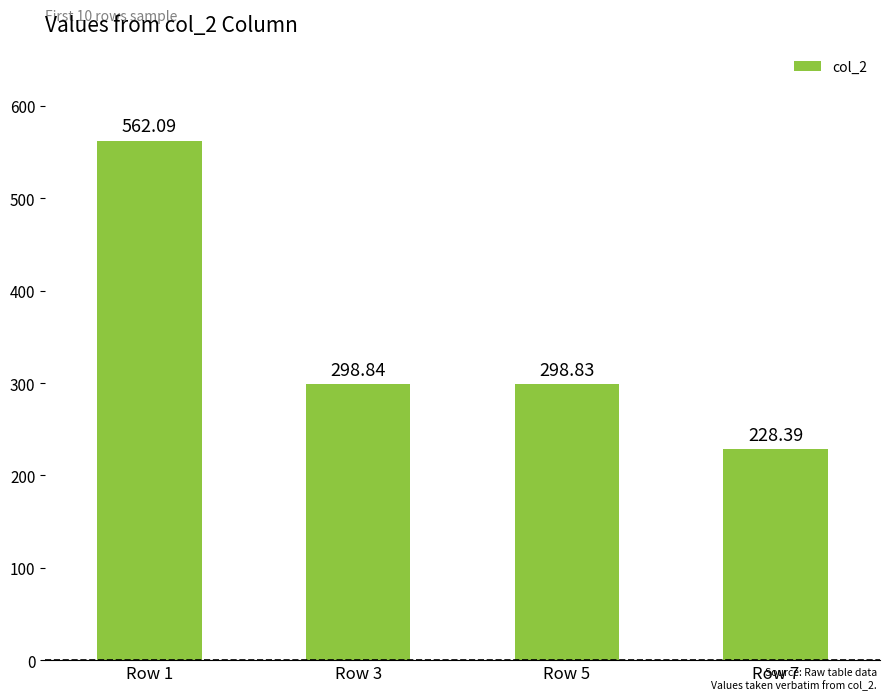

What is the ratio of the value at Row 3 to the value at Row 1?

0.5